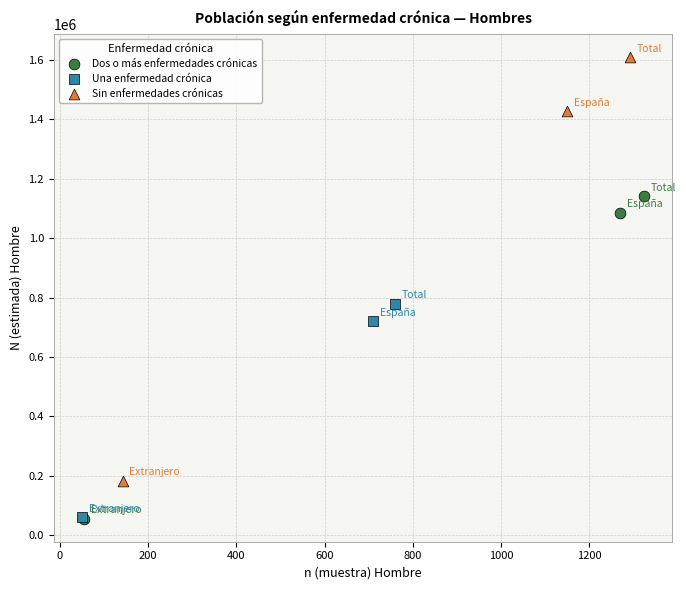

Which series contains the highest Y value?

Sin enfermedades crónicas